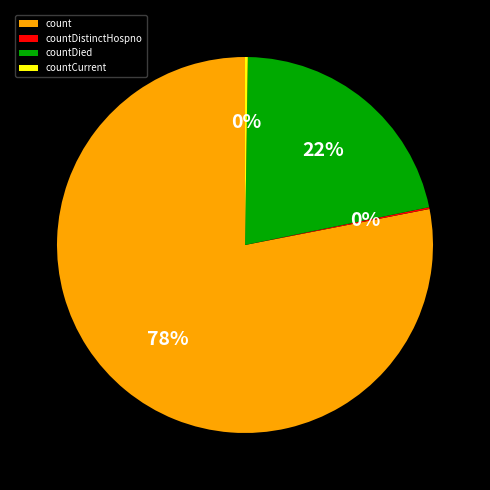

Which category has the biggest portion of the pie?

count